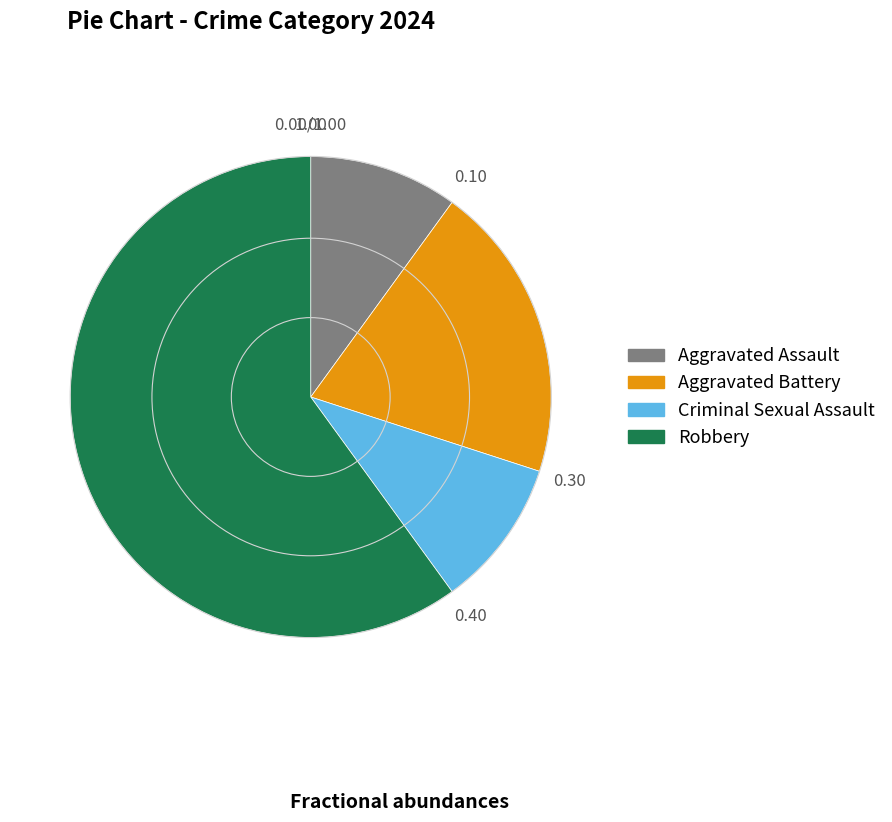

Approximately how many times larger is the value at Criminal Sexual Assault compared to Aggravated Assault?

1.0